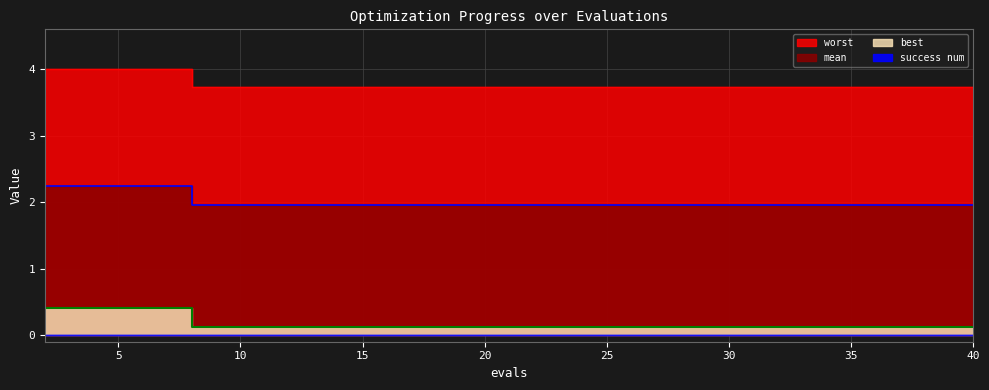

How many data points does each series have?

20